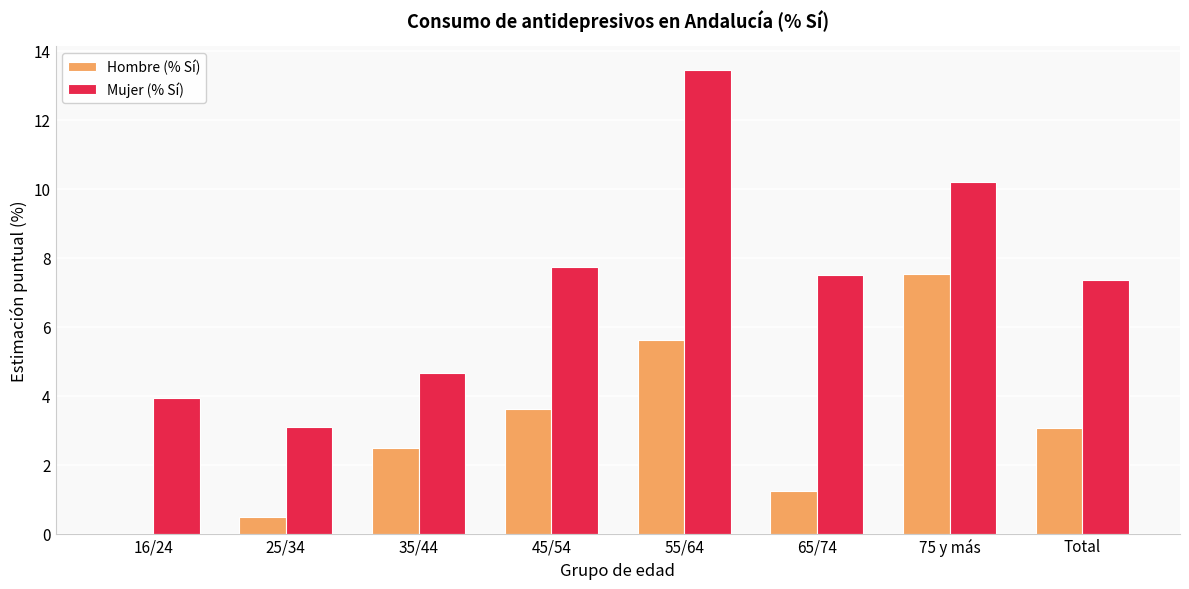

How many groups of bars are there?

8